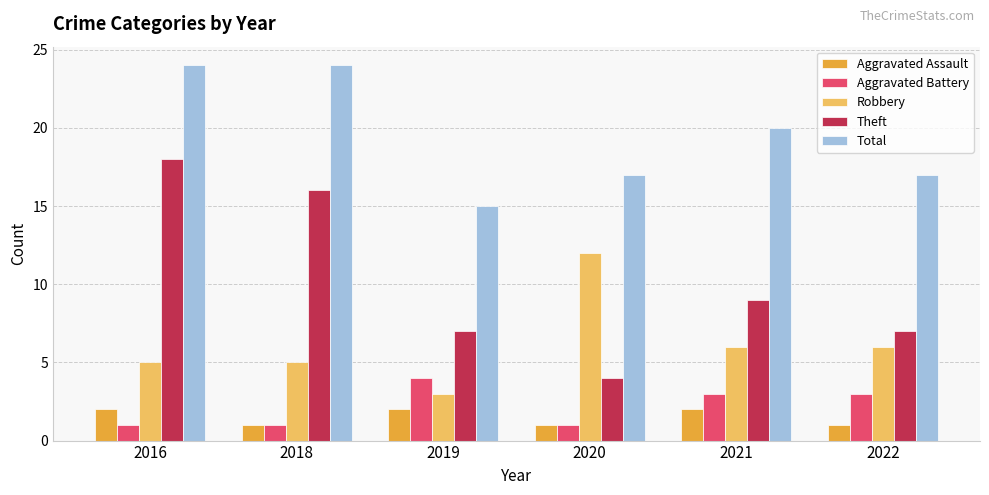

What is the sum of all Aggravated Battery values?

13